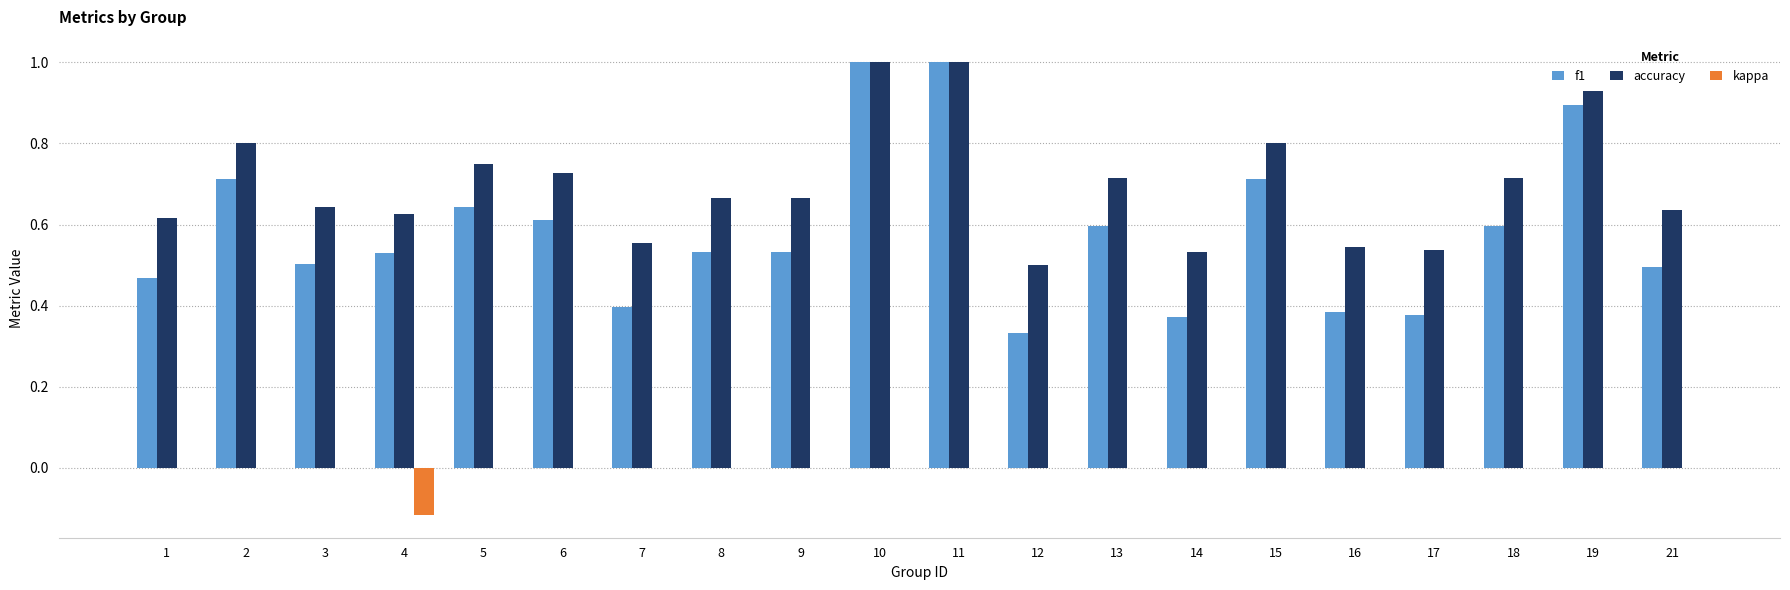

True or false: accuracy has a value of 0.3 at 1.

False